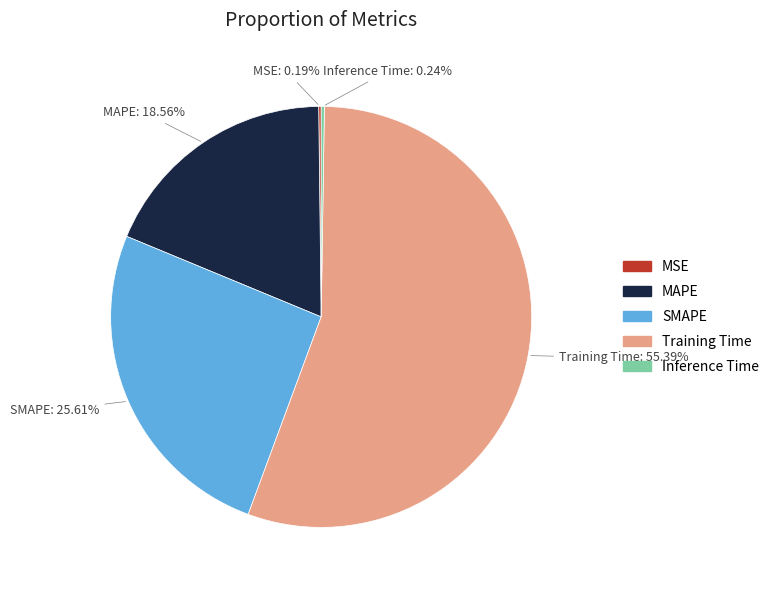

What is the total percentage of MAPE and SMAPE?

44.2%